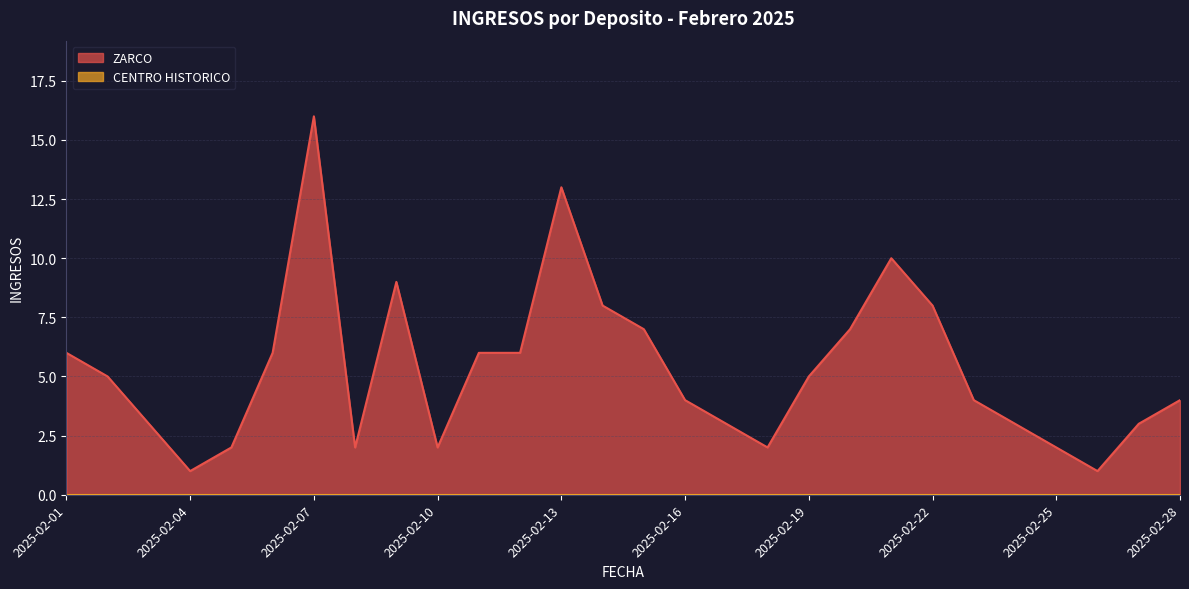

Is it true that the value at 2025-02-17 is 4?

False